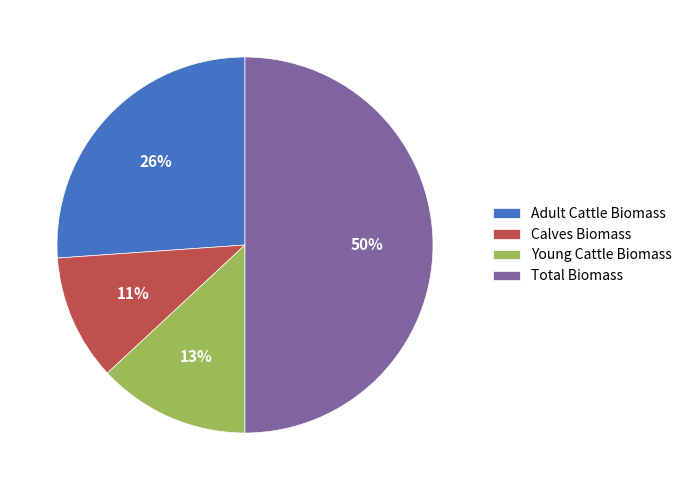

Is it true that Adult Cattle Biomass is 26% of the pie?

True